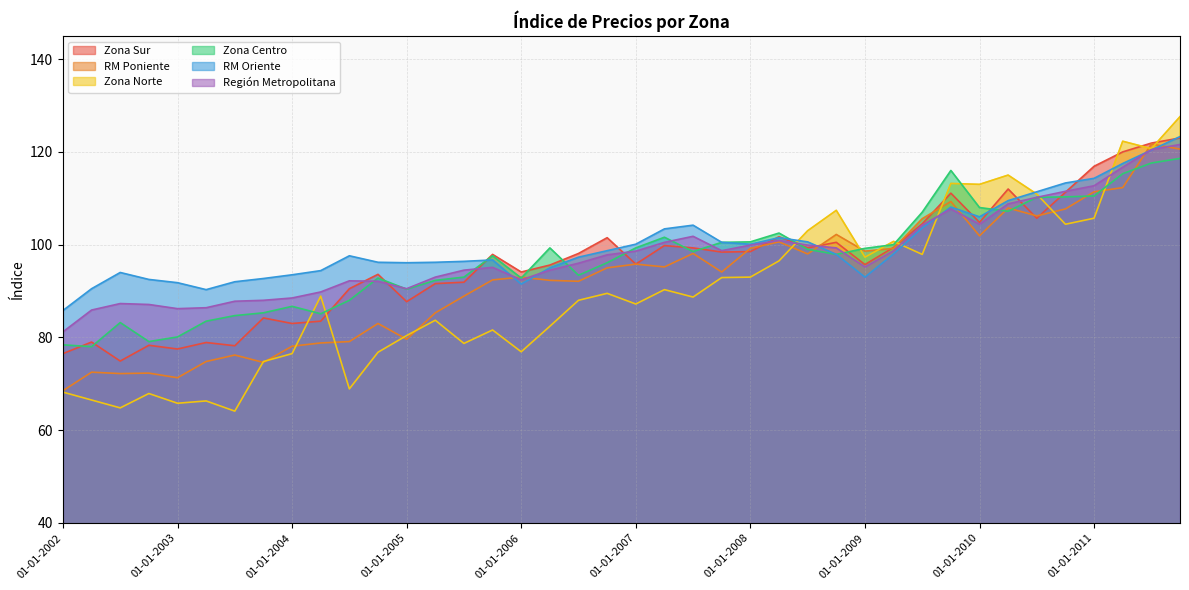

Does the chart have visible grid lines?

Yes